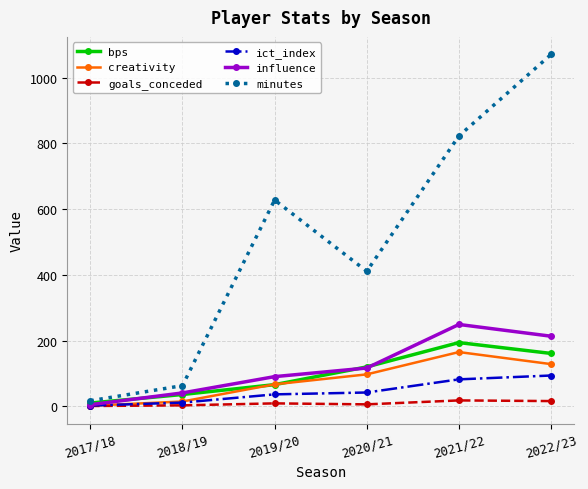

At which category is the sum across all series the highest?

2022/23